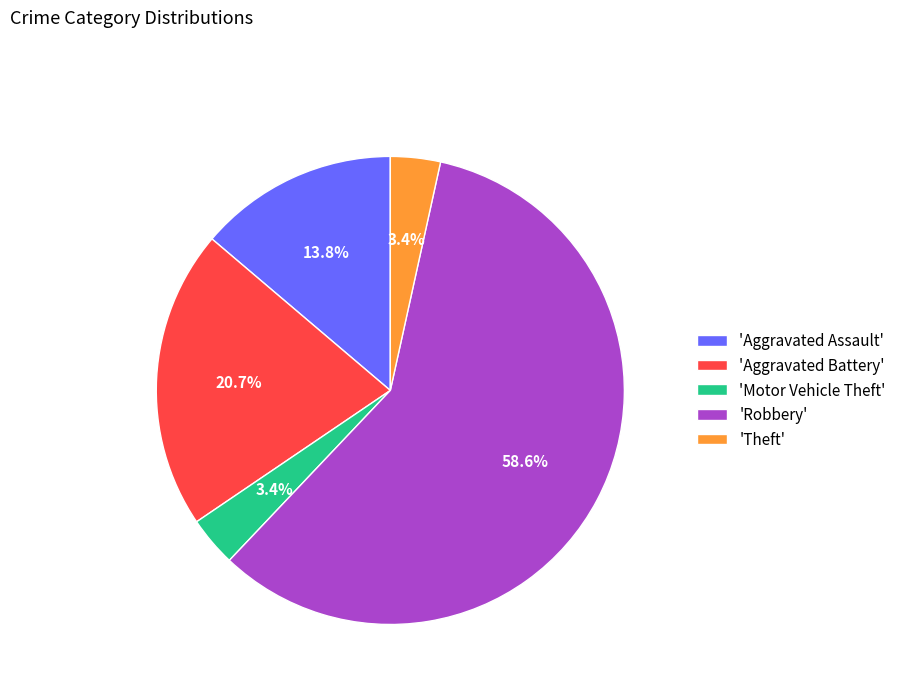

Which category has the biggest portion of the pie?

'Robbery'